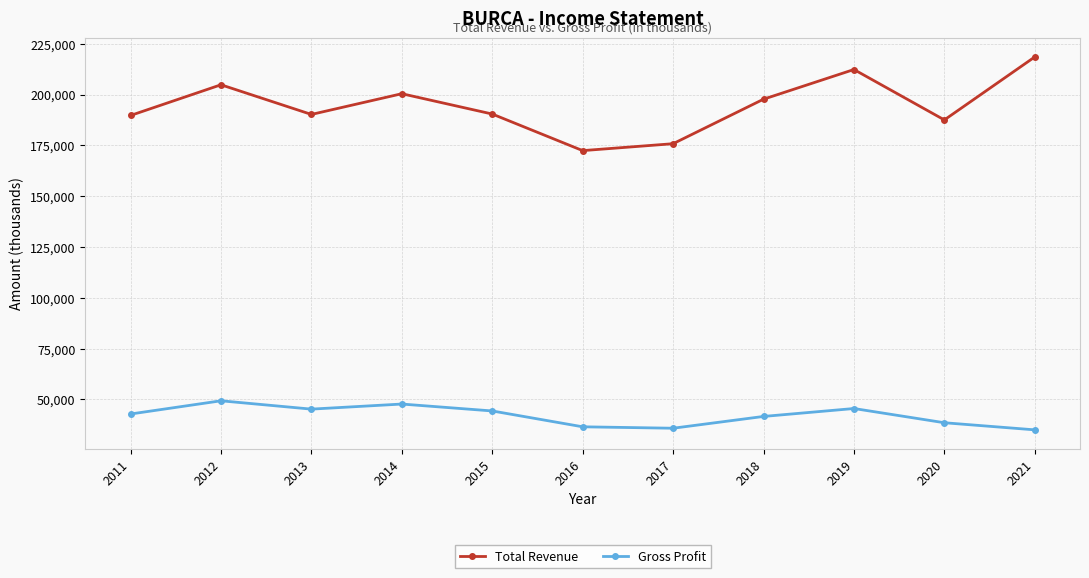

At which category does Total Revenue reach its first local peak?

2012